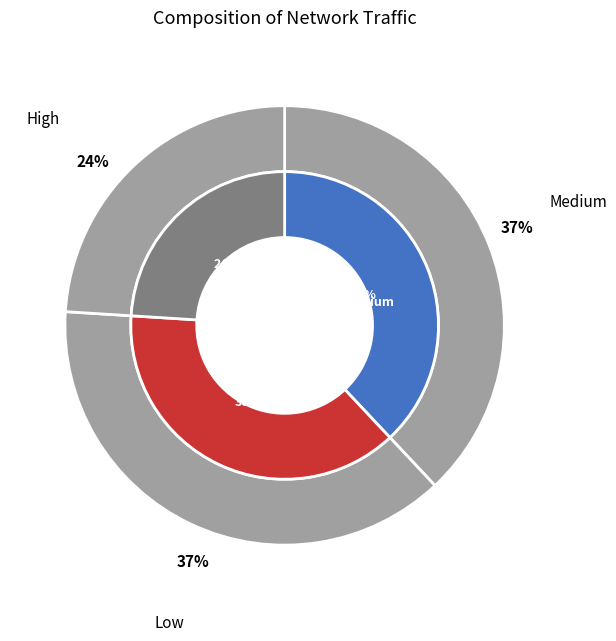

Rank the categories by value from lowest to highest.

High, Medium, Low